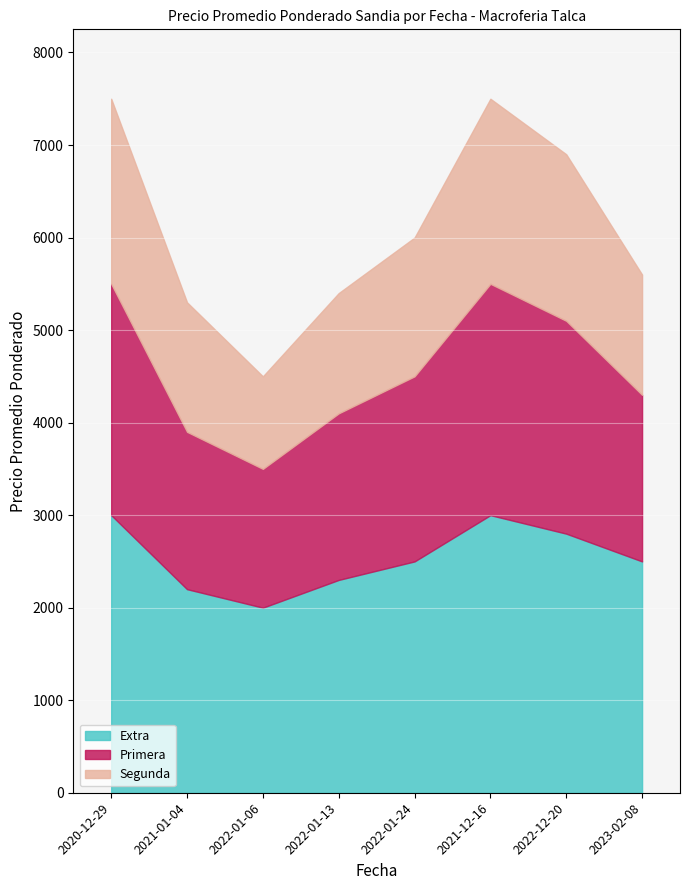

What is the difference between the second highest and minimum values in the Extra series?

1000